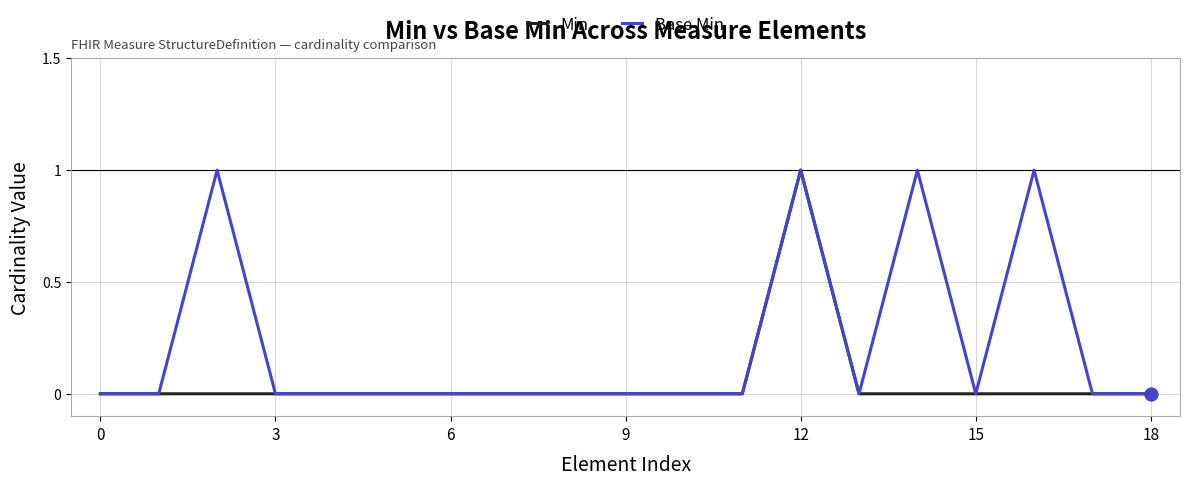

What are all the series names shown in the legend?

Min, Base Min